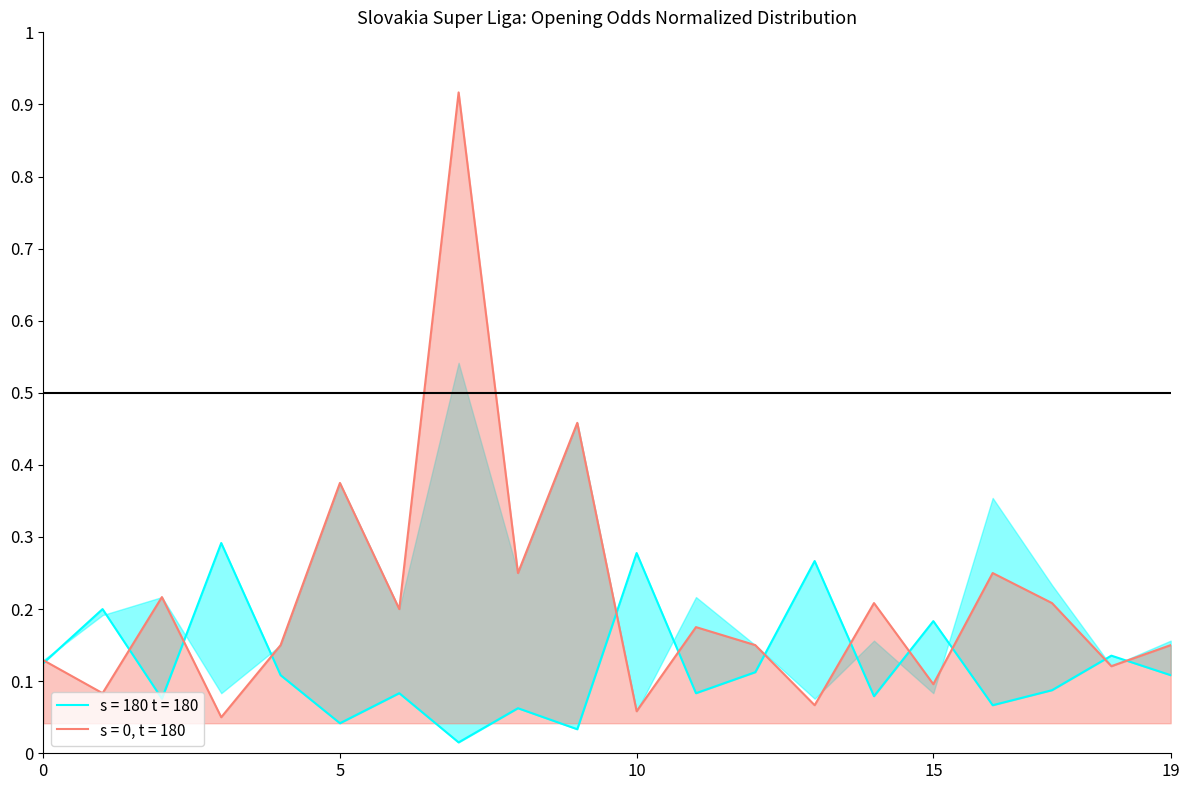

Reading left to right, list all the values displayed in this chart.

oddH_op: 0.1	0.2	0.1	0.3	0.1	0.0	0.1	0.0	0.1	0.0	0.3	0.1	0.1	0.3	0.1	0.2	0.1	0.1	0.1	0.1
oddA_op: 0.1	0.1	0.2	0.1	0.1	0.4	0.2	0.9	0.2	0.5	0.1	0.2	0.1	0.1	0.2	0.1	0.2	0.2	0.1	0.1